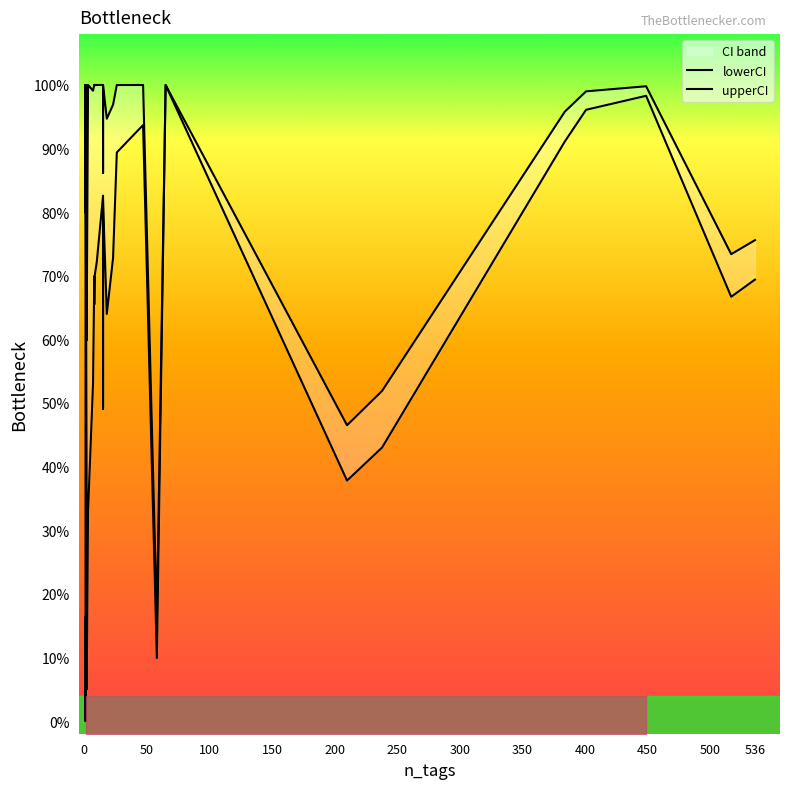

In upperCI, how many points are lower than both neighbors (excluding endpoints)?

11